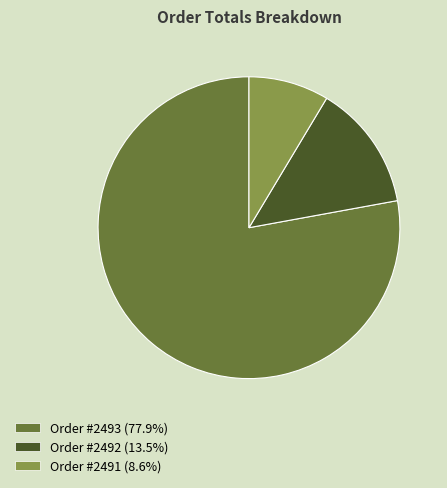

Do Order #2493 (77.9%) and Order #2492 (13.5%) together represent more than half of the pie?

Yes